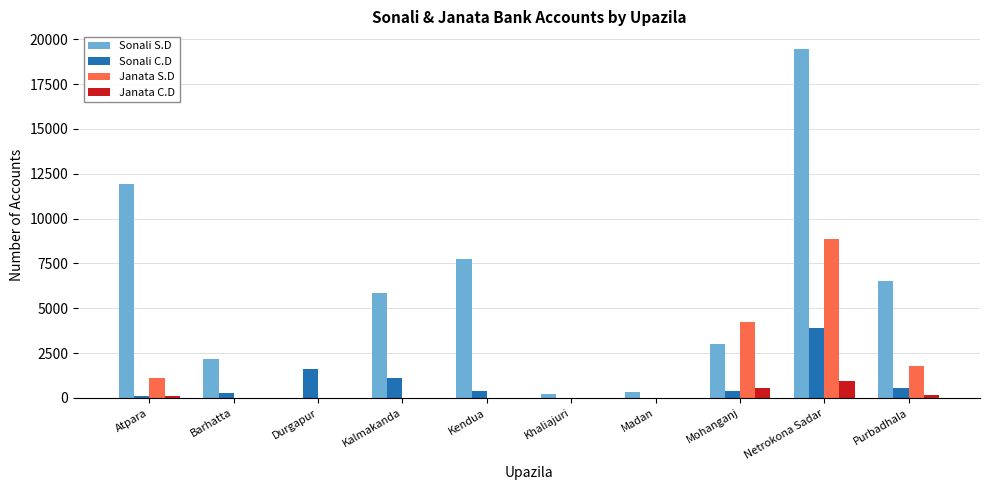

True or false: Janata S.D has a value of 0 at Barhatta.

True